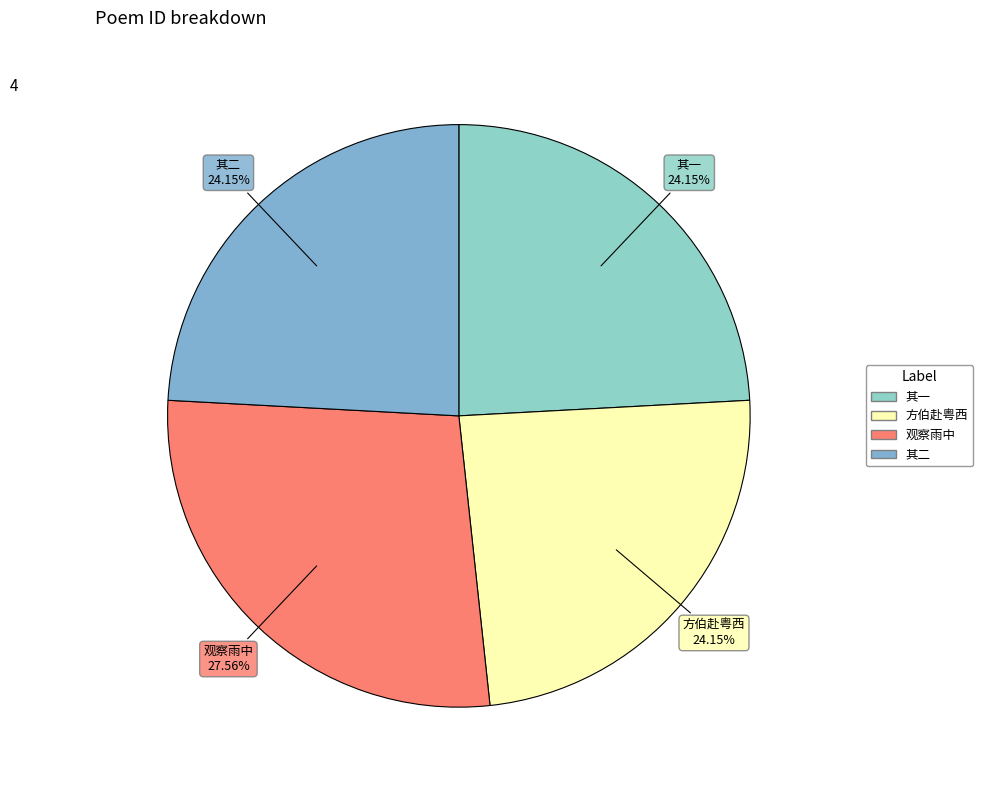

Count the number of slices in the pie.

4